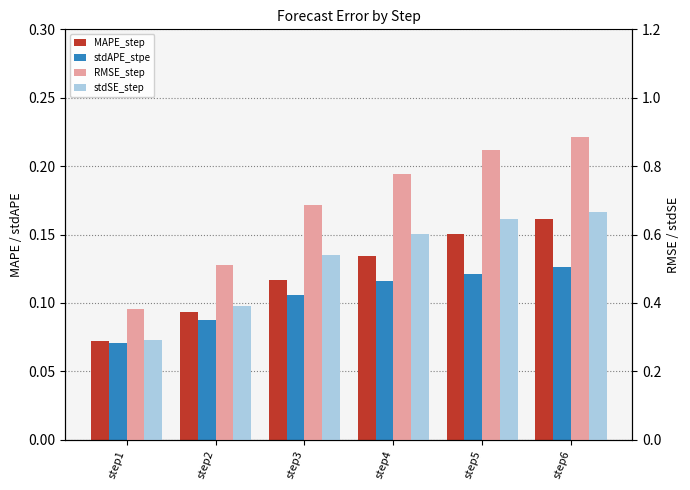

Which series has the largest total across all categories?

RMSE_step